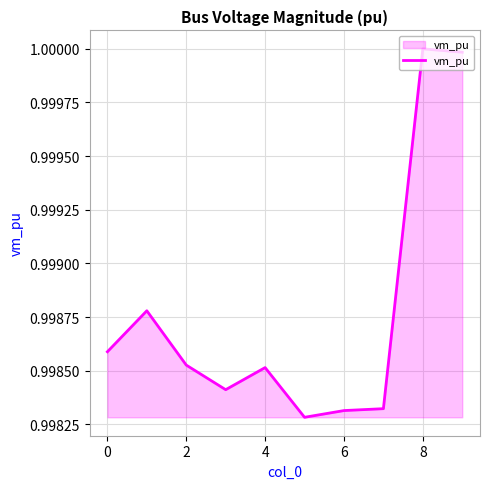

Reading right to left, transcribe all the data shown in this chart.

1.0	1.0	1.0	1.0	1.0	1.0	1.0	1.0	1.0	1.0